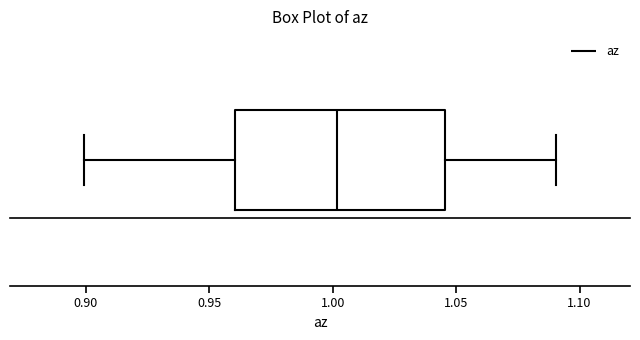

Where does the right whisker of the box end on the x-axis? The values are not printed on the chart, so give them approximately, as read against the axis.

1.090